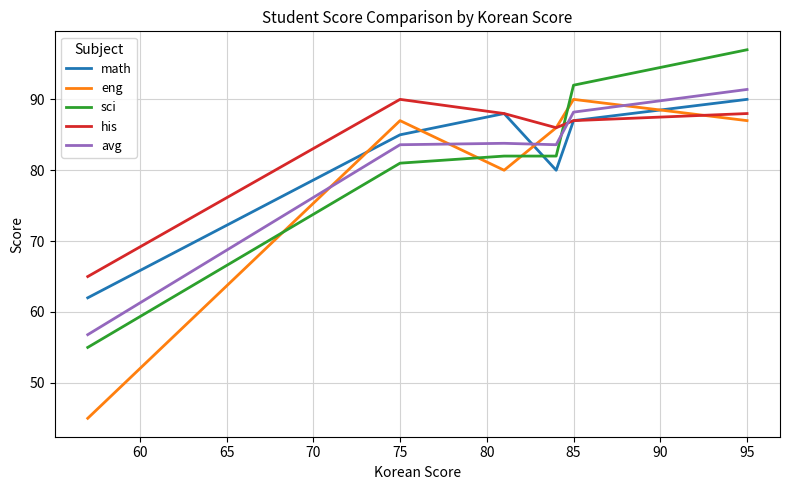

In math, how many points are lower than both neighbors (excluding endpoints)?

1